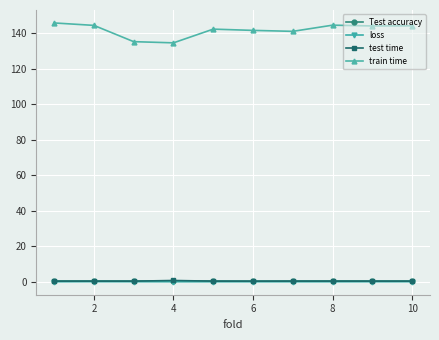

What is the maximum value for train time?

145.9